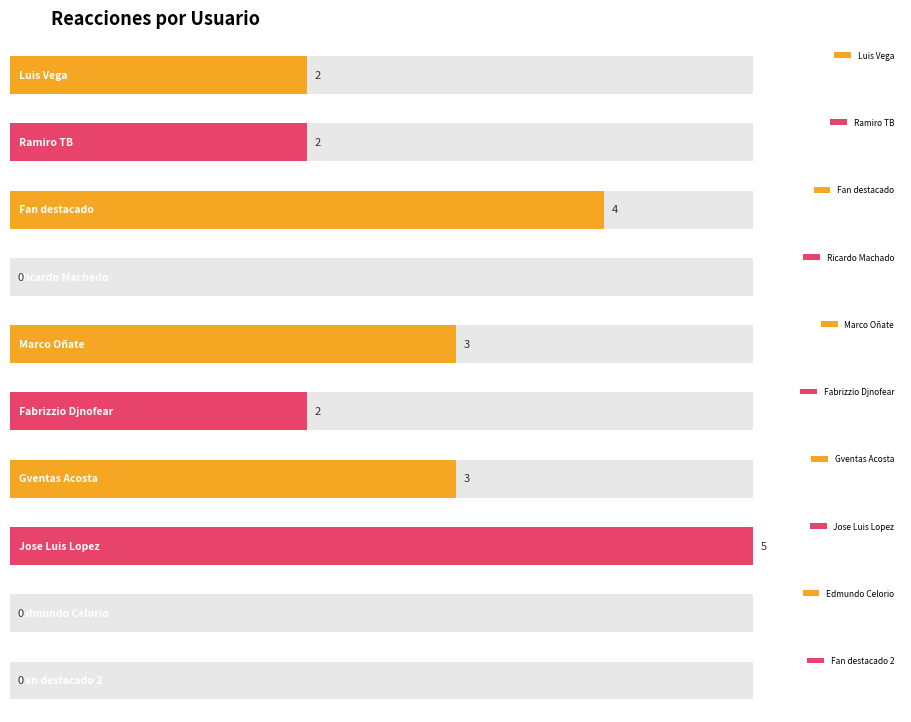

Which category has the lowest value across all series?

Ricardo Machado